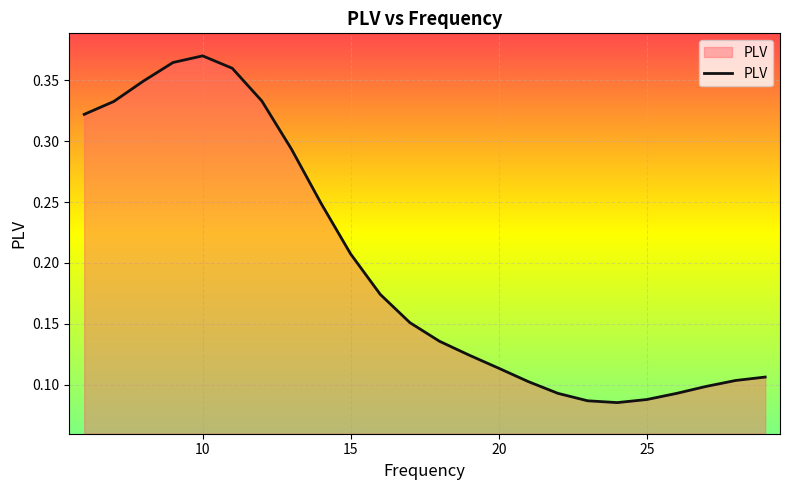

Is this an area chart (filled region under the line)?

Yes